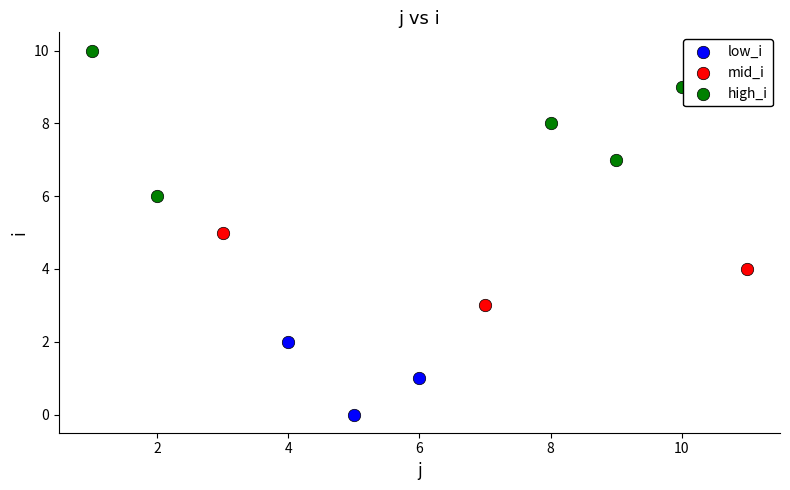

Which series contains the highest Y value?

high_i